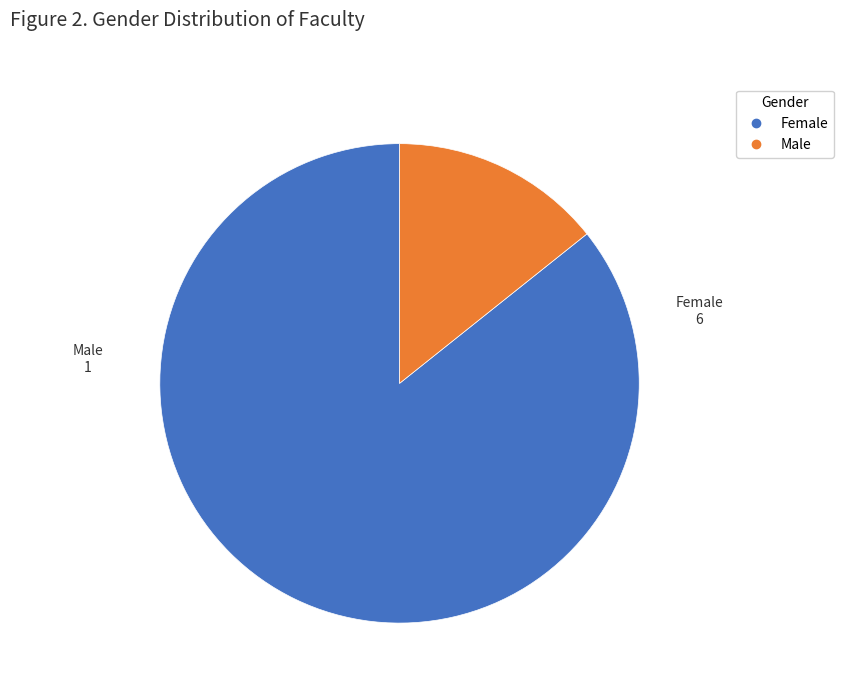

Between Male and Female, which is larger?

Female